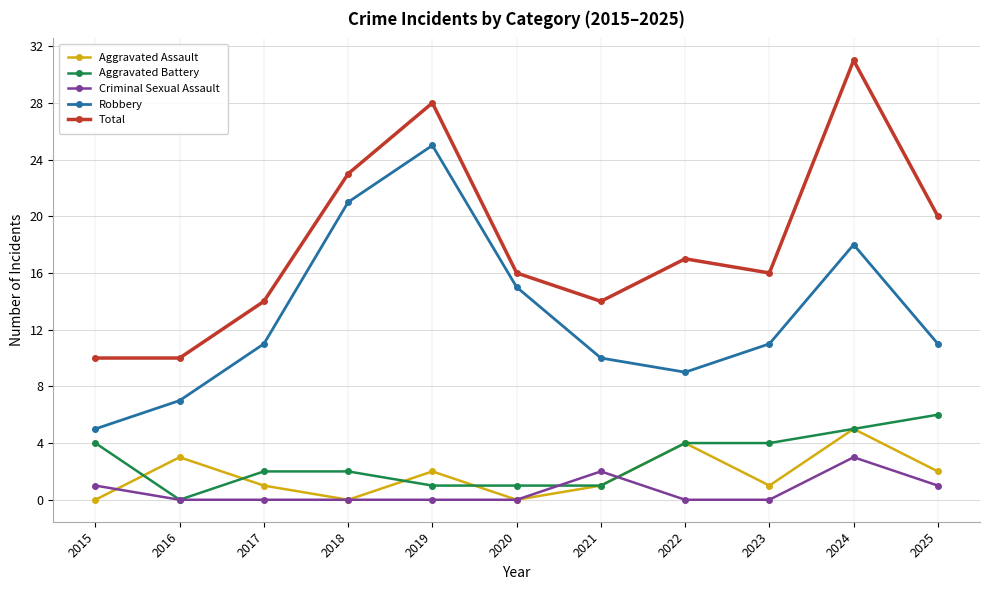

How many categories are shown in the chart?

11